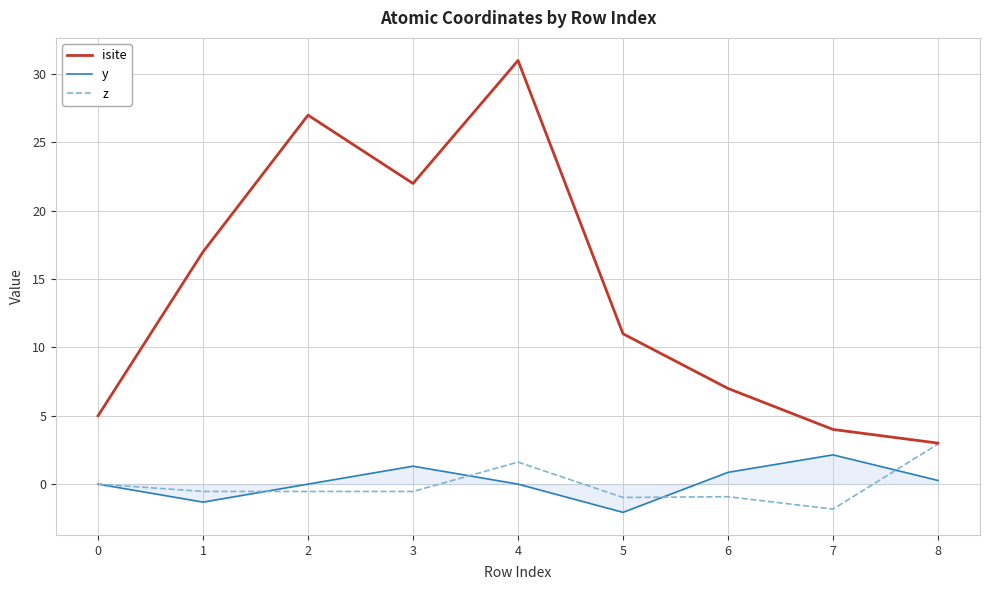

True or false: isite has a value of 17.0 at 1.

True